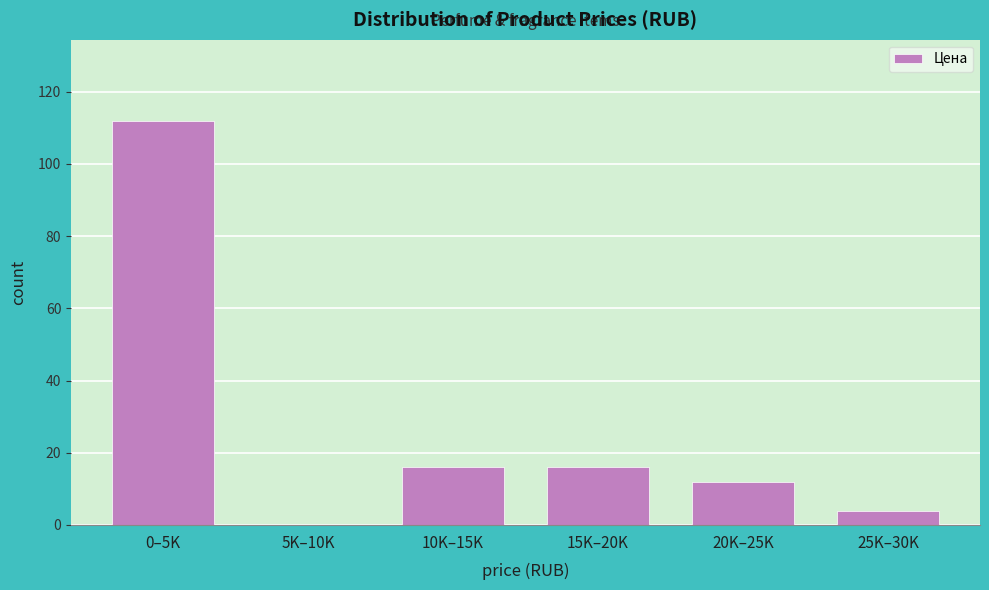

Reading right to left, extract all data points from this chart.

25K–30K=4	20K–25K=12	15K–20K=16	10K–15K=16	5K–10K=0	0–5K=112